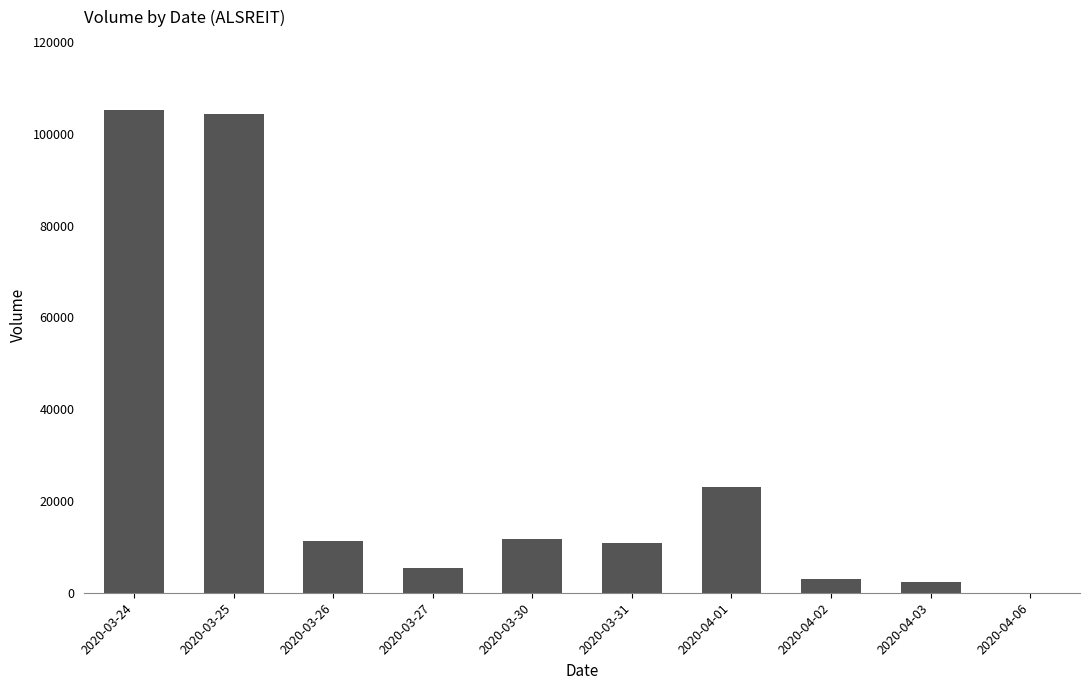

What is the change in value from 2020-04-02 to 2020-04-06?

-3000